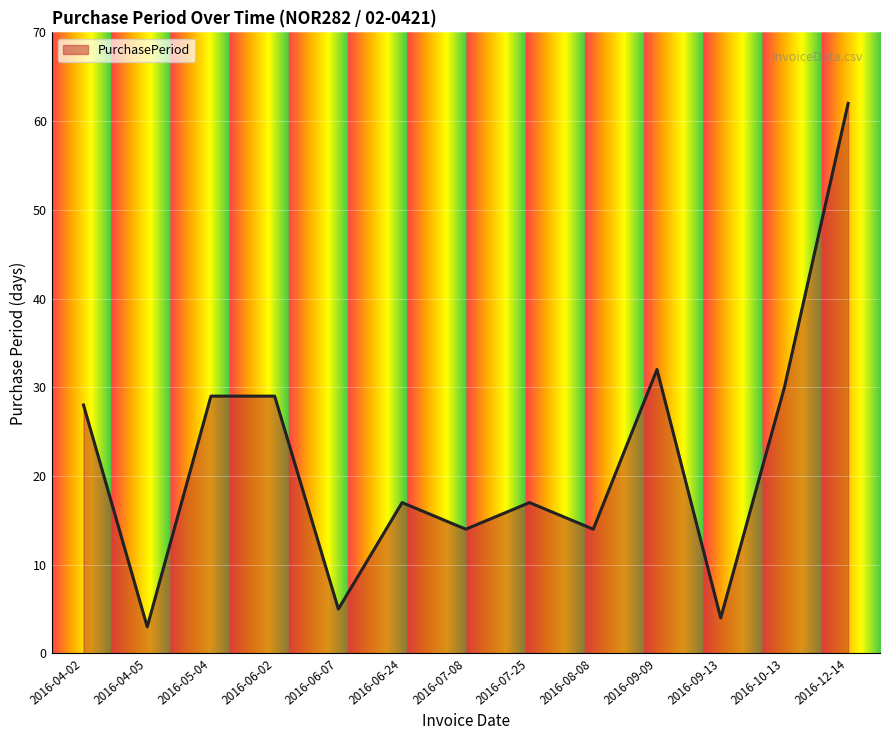

What is the change in value from 2016-04-05 to 2016-05-04?

+26